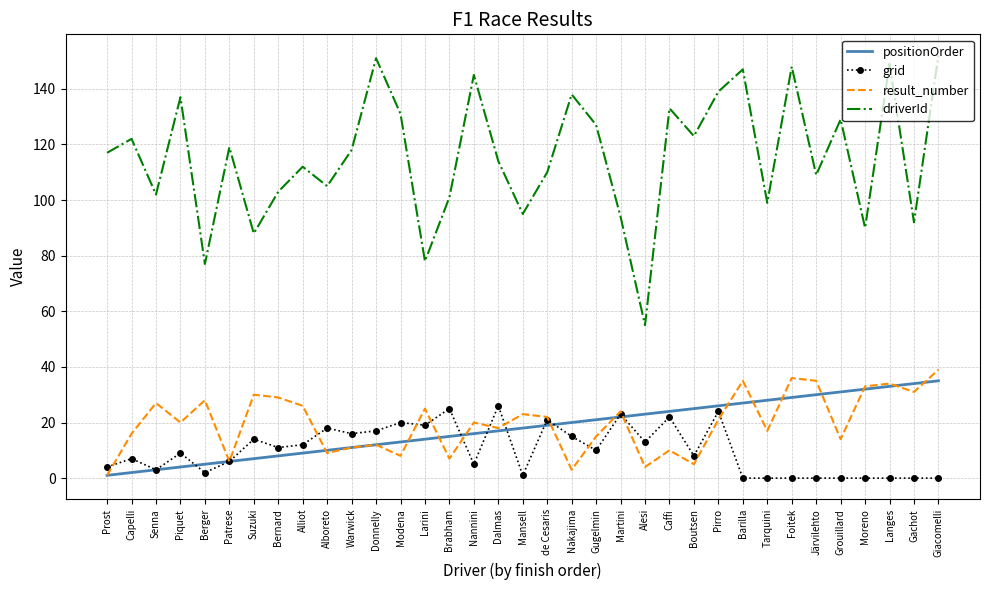

Is the value of positionOrder at Tarquini greater than the value of result_number at de Cesaris?

Yes